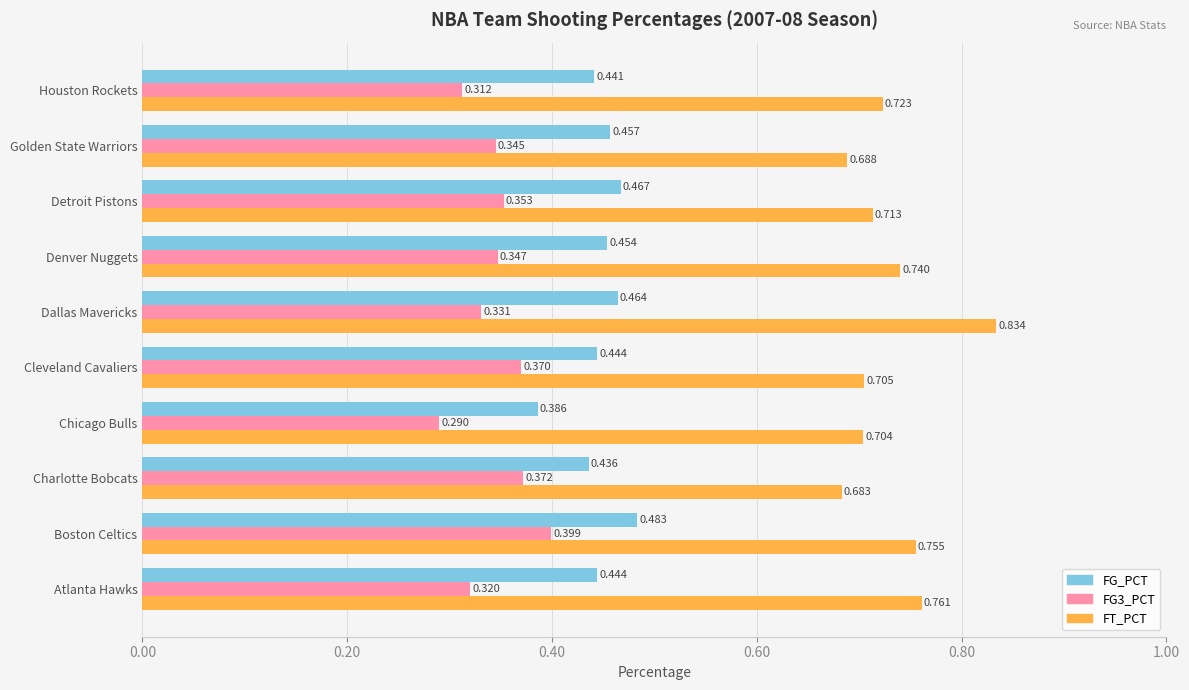

What is the sum of all FT_PCT values?

7.3